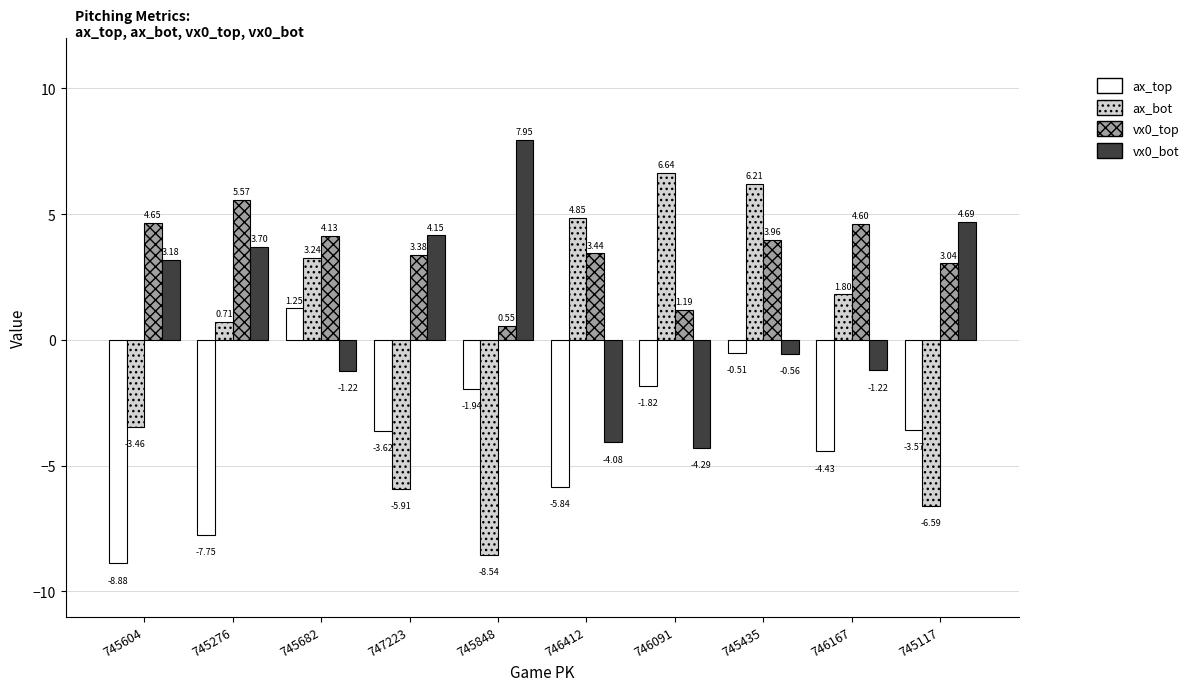

What are all the series names shown in the legend?

ax_top, ax_bot, vx0_top, vx0_bot